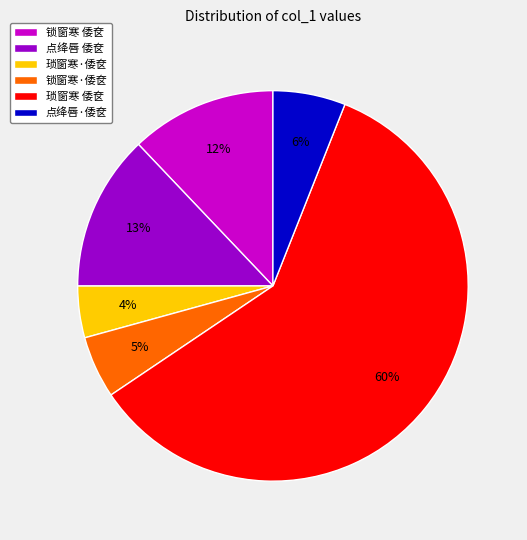

Combined, do 点绛唇·倭奁 and 琐窗寒 倭奁 account for over 50%?

Yes